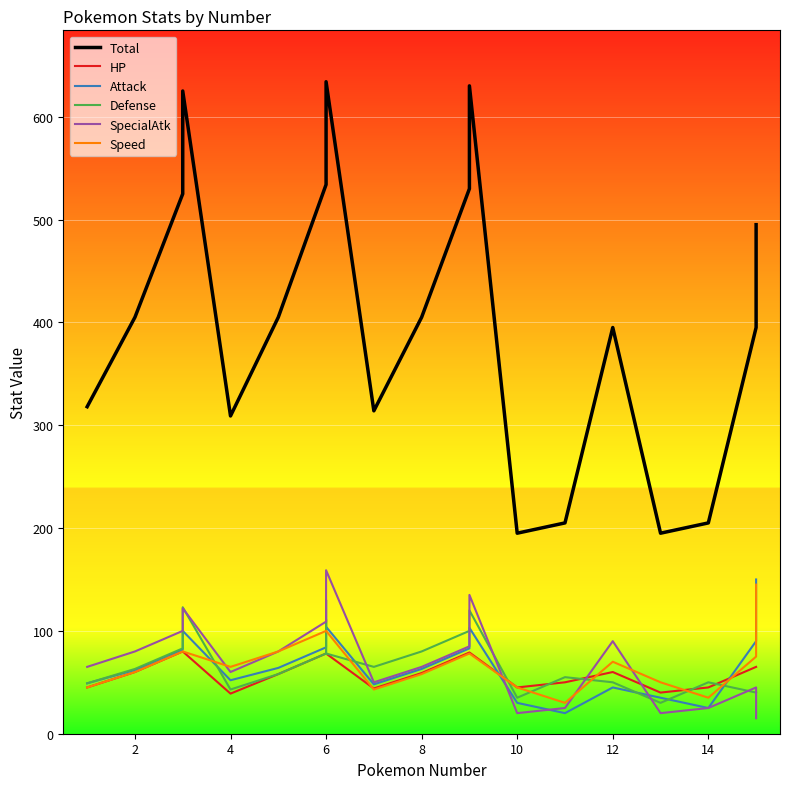

Rank the series by their maximum value, from highest to lowest.

Total, SpecialAtk, Attack, Speed, Defense, HP